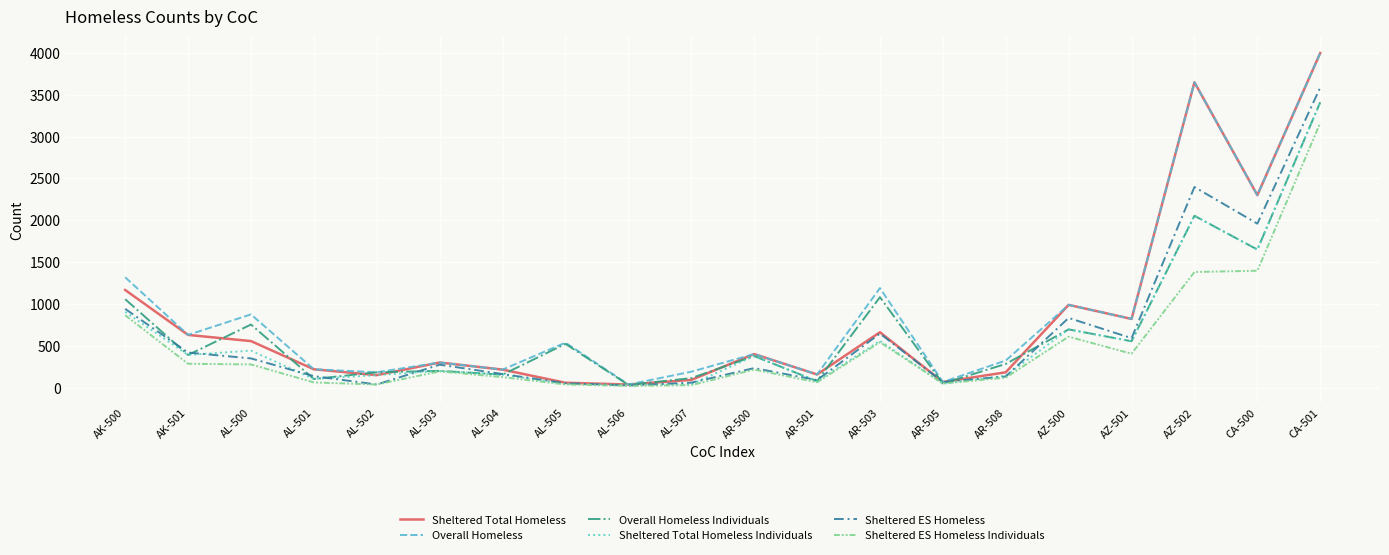

What is the spread (max minus min) of values at AL-503?

106